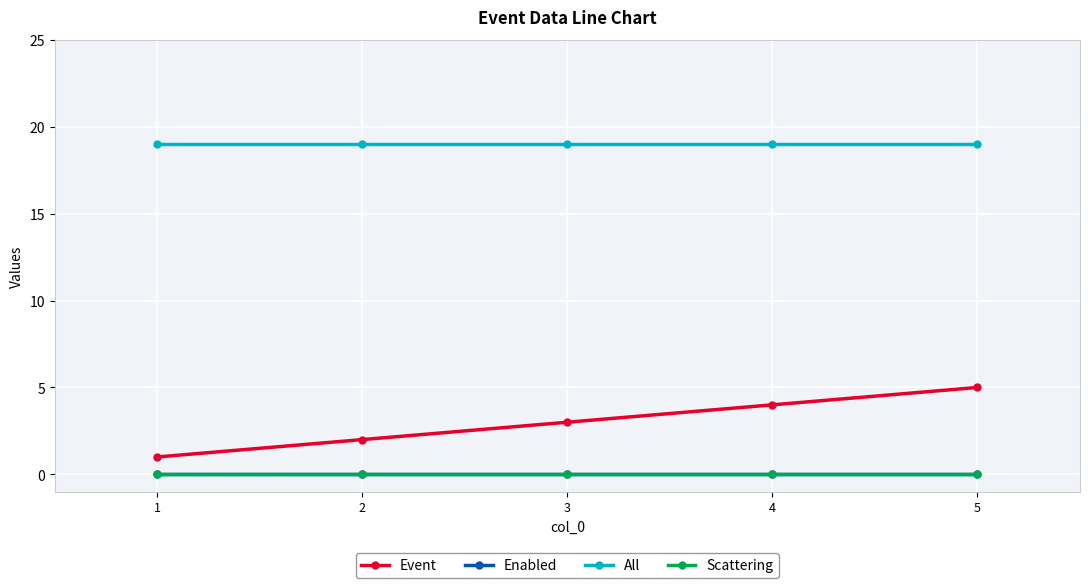

What is the total value across all series at 4?

23